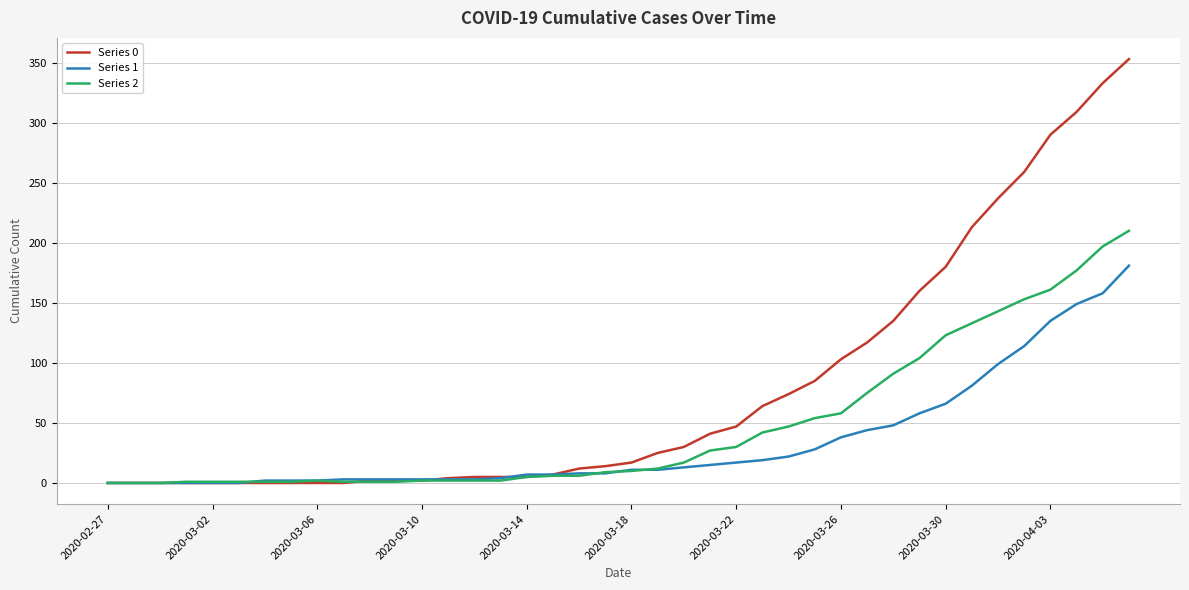

Does the chart display data point markers on the line(s)?

No